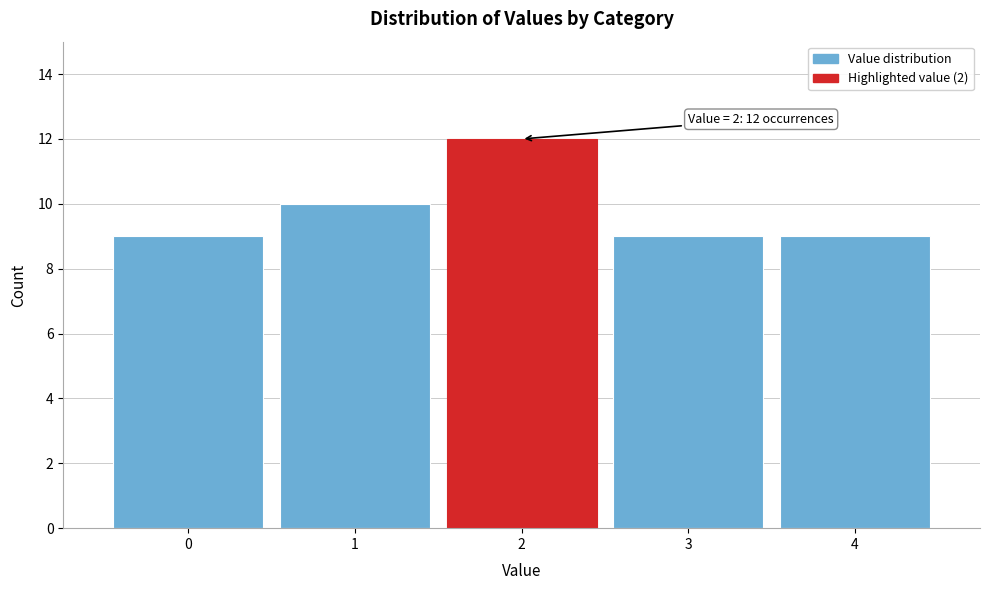

Which range on the x-axis has the tallest bar?

1.5 to 2.5